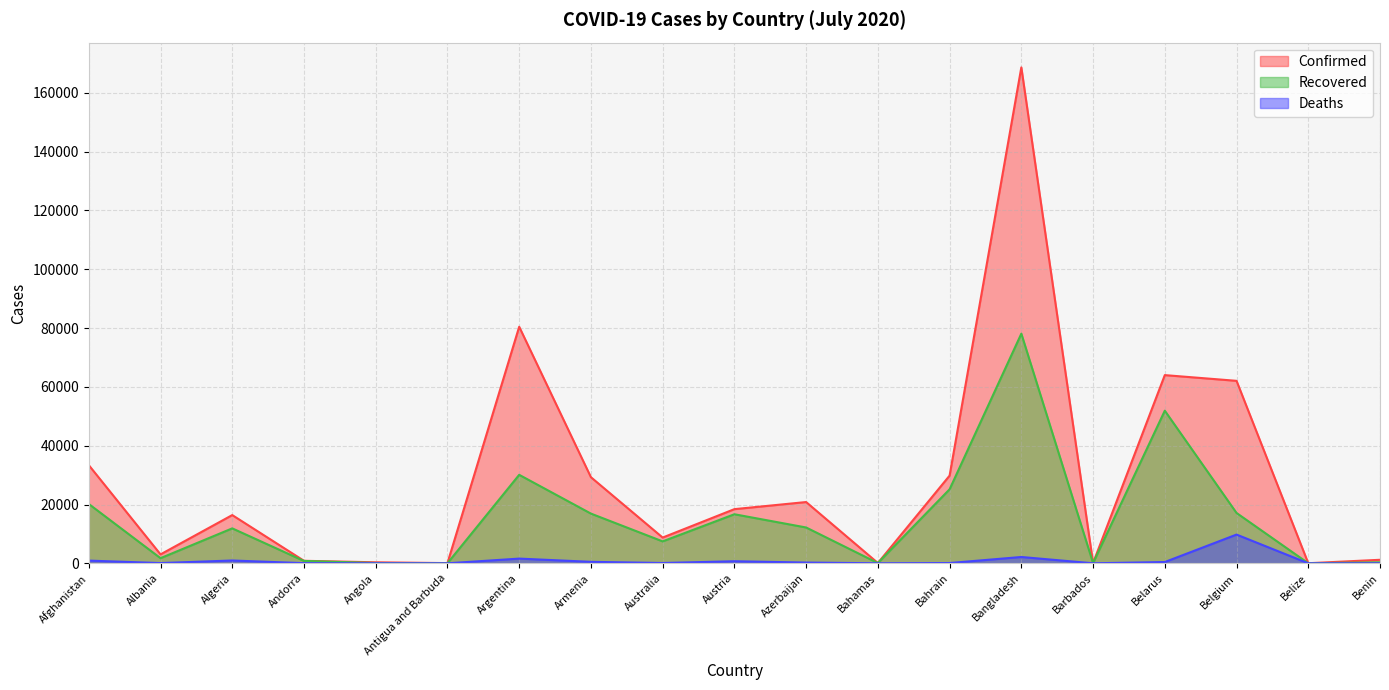

At which category is the sum across all series the highest?

Bangladesh